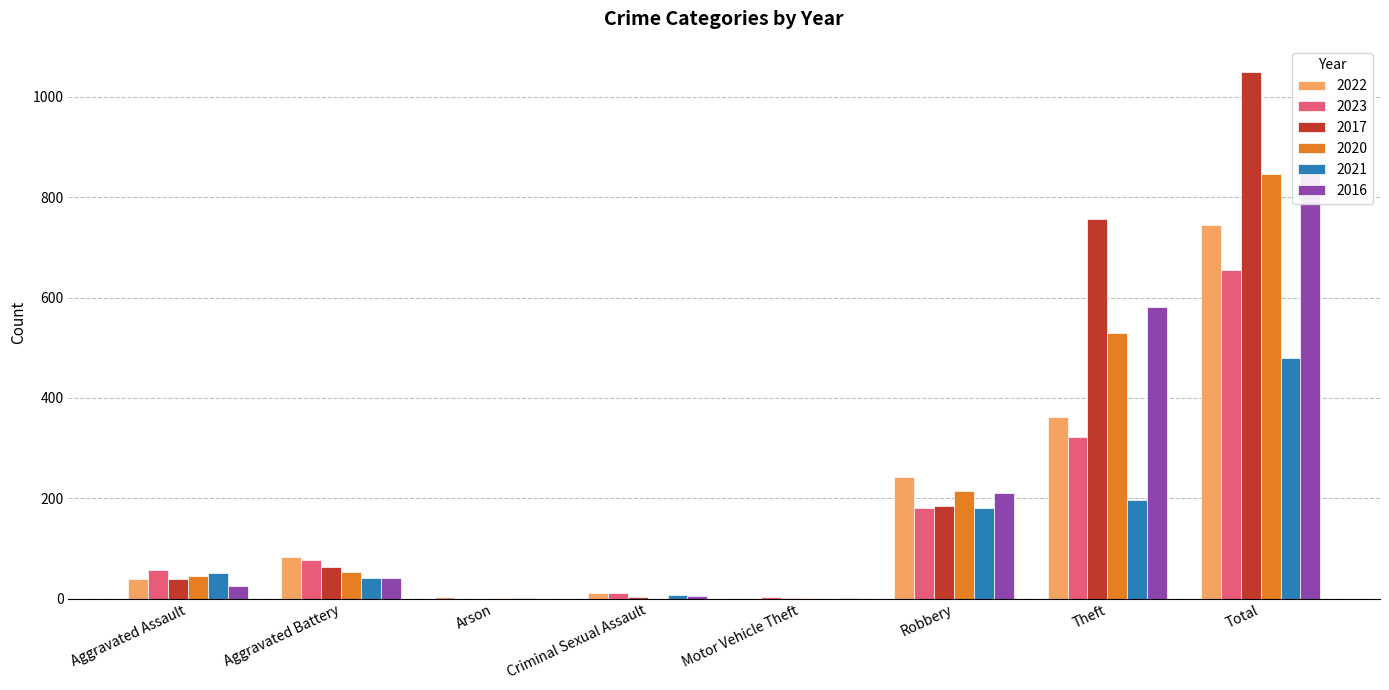

Between Robbery and Total, which series saw the biggest shift?

2017